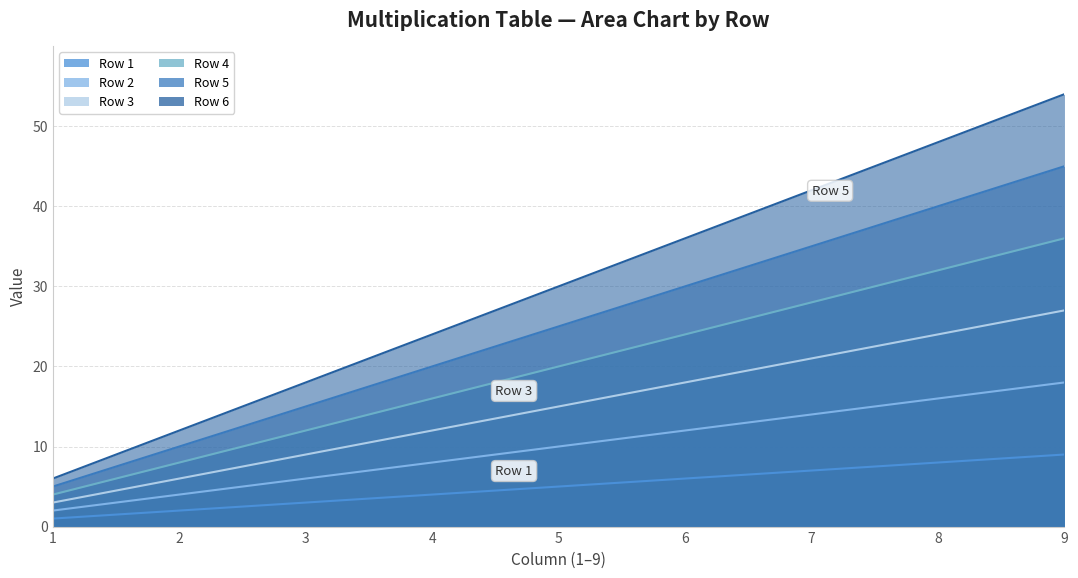

What is the difference between the second highest and second lowest values in the Row 3 series?

18